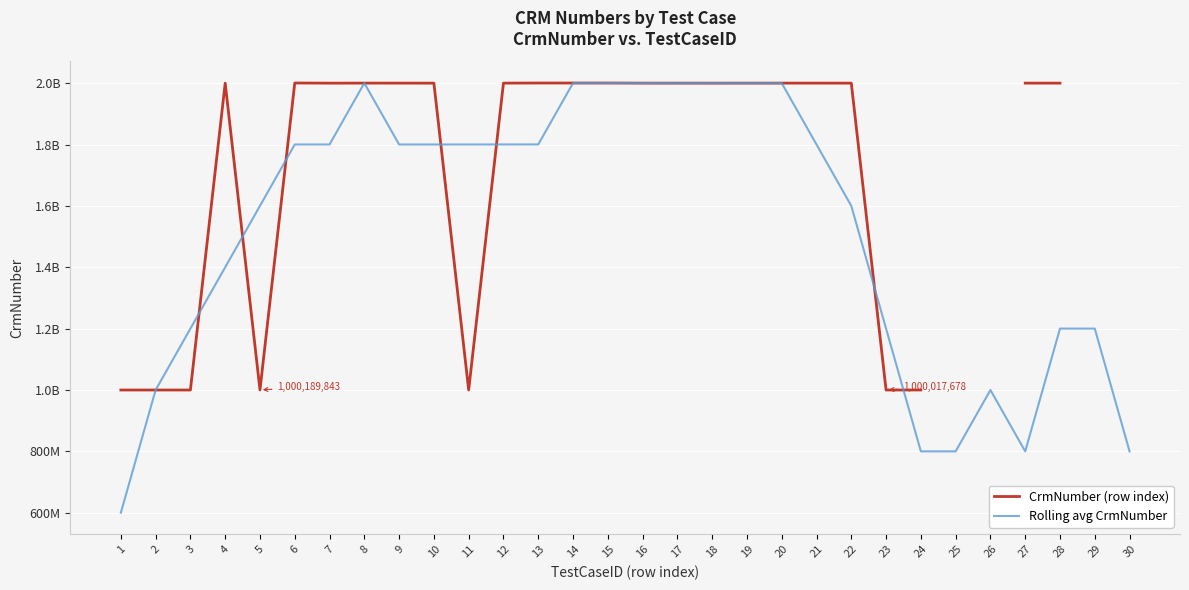

What is the lowest value of the CrmNumber (row index) series?

1000017678.0